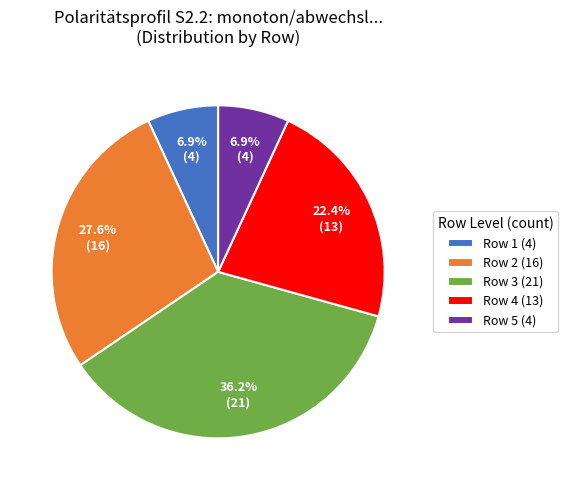

Which slice is the largest?

Row 3 (21)